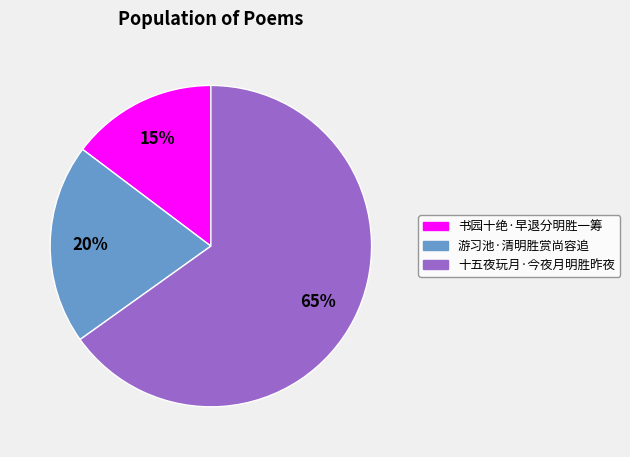

Is it true that 书园十绝·早退分明胜一筹 is 15% of the pie?

True